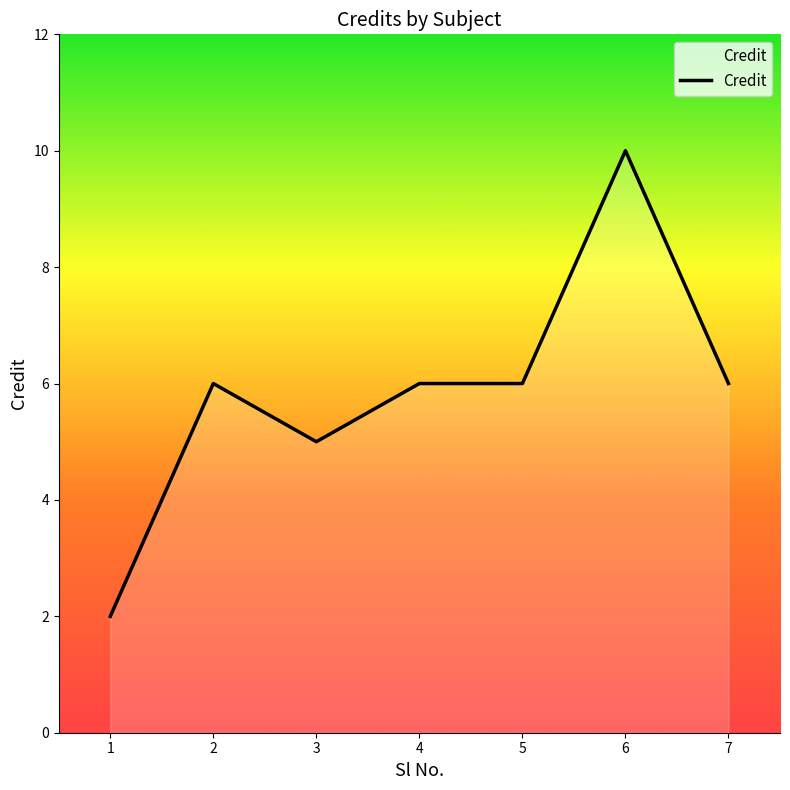

The chart shows a value of 1 at 1. True or false?

False